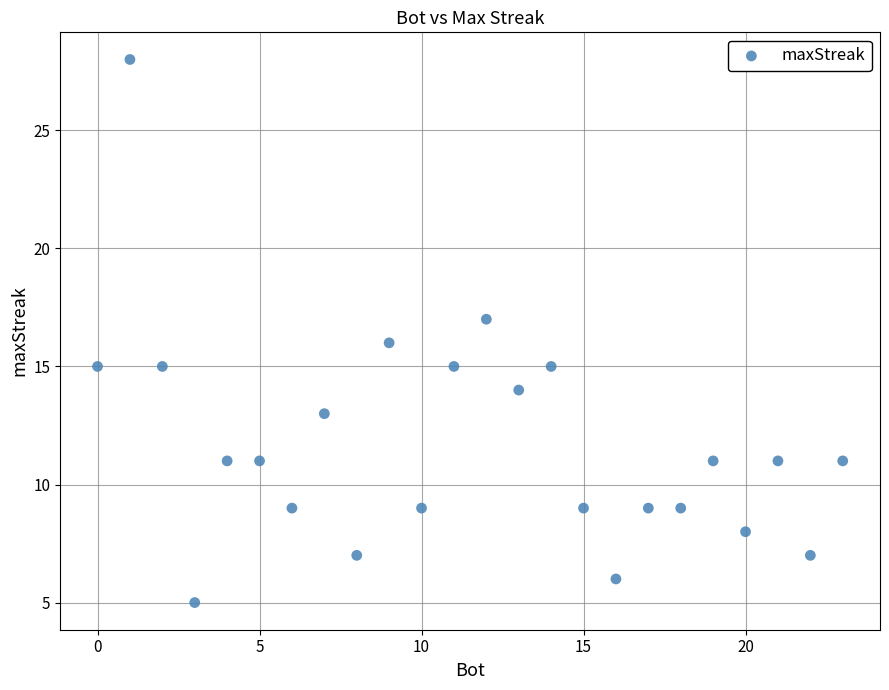

What is the range of X values (max minus min)?

23